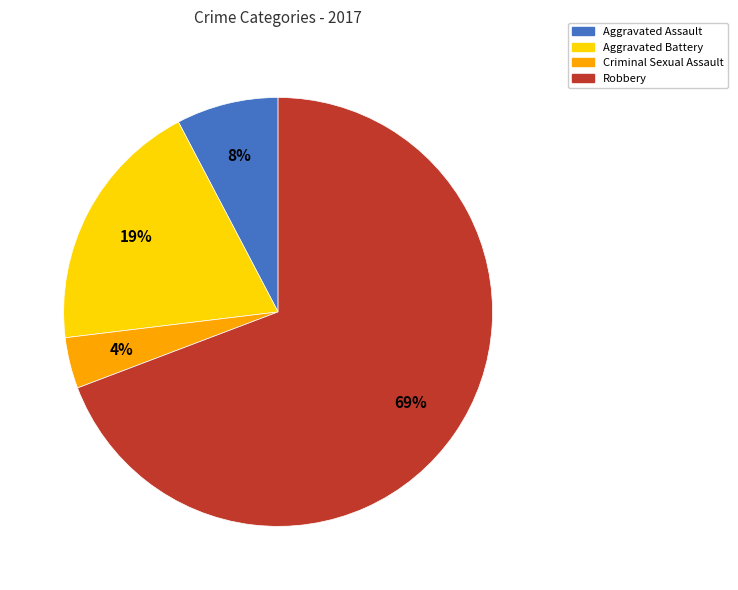

Is the sum of Criminal Sexual Assault and Robbery greater than half?

Yes